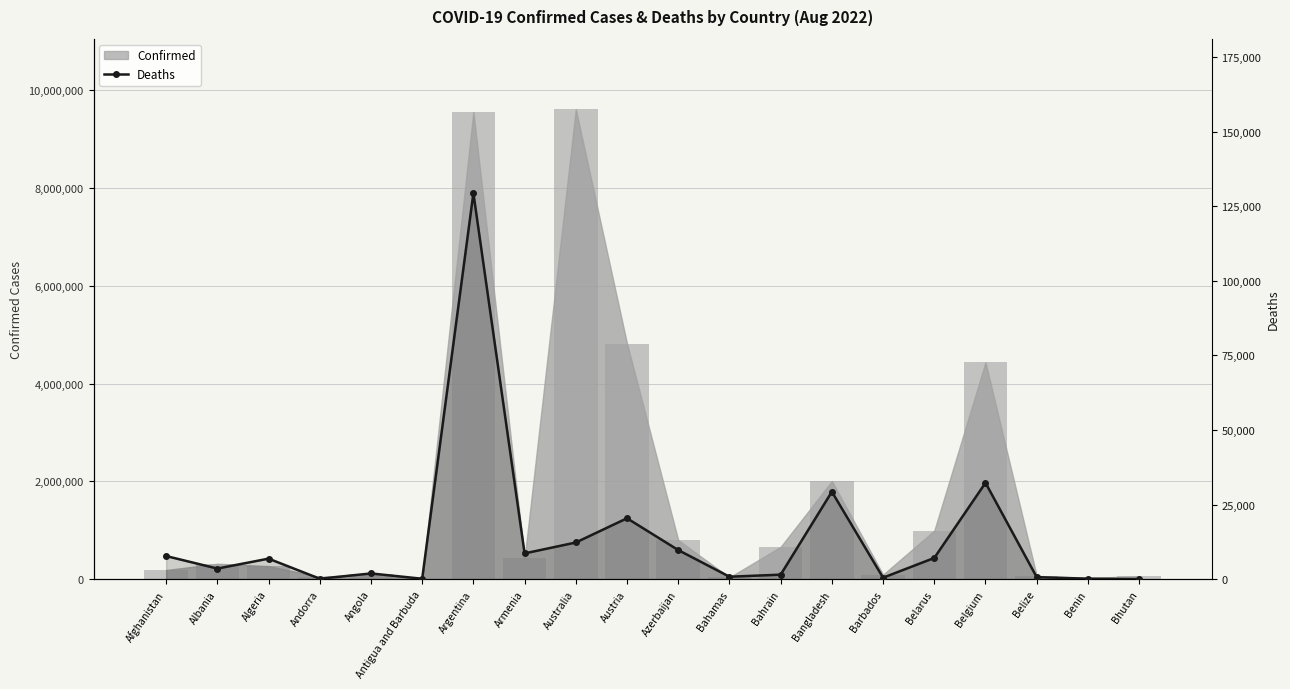

What is the maximum value shown in the chart?

129369